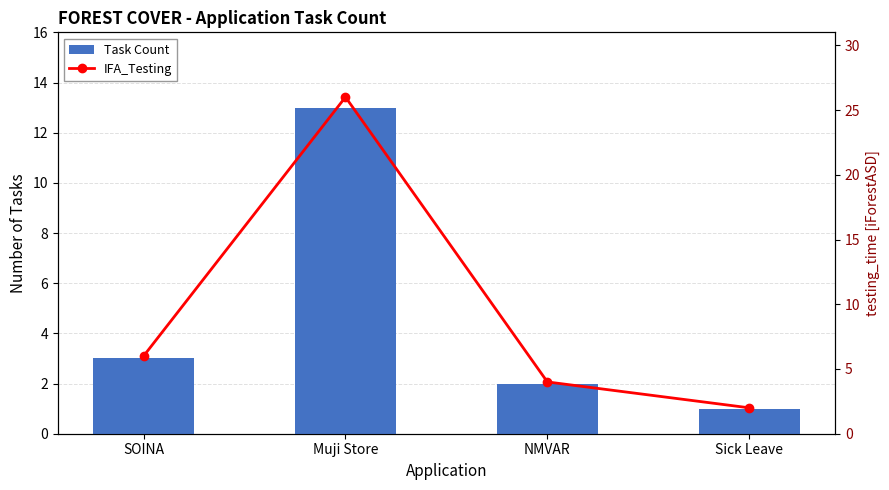

How many data points in Task Count are less than 3?

2